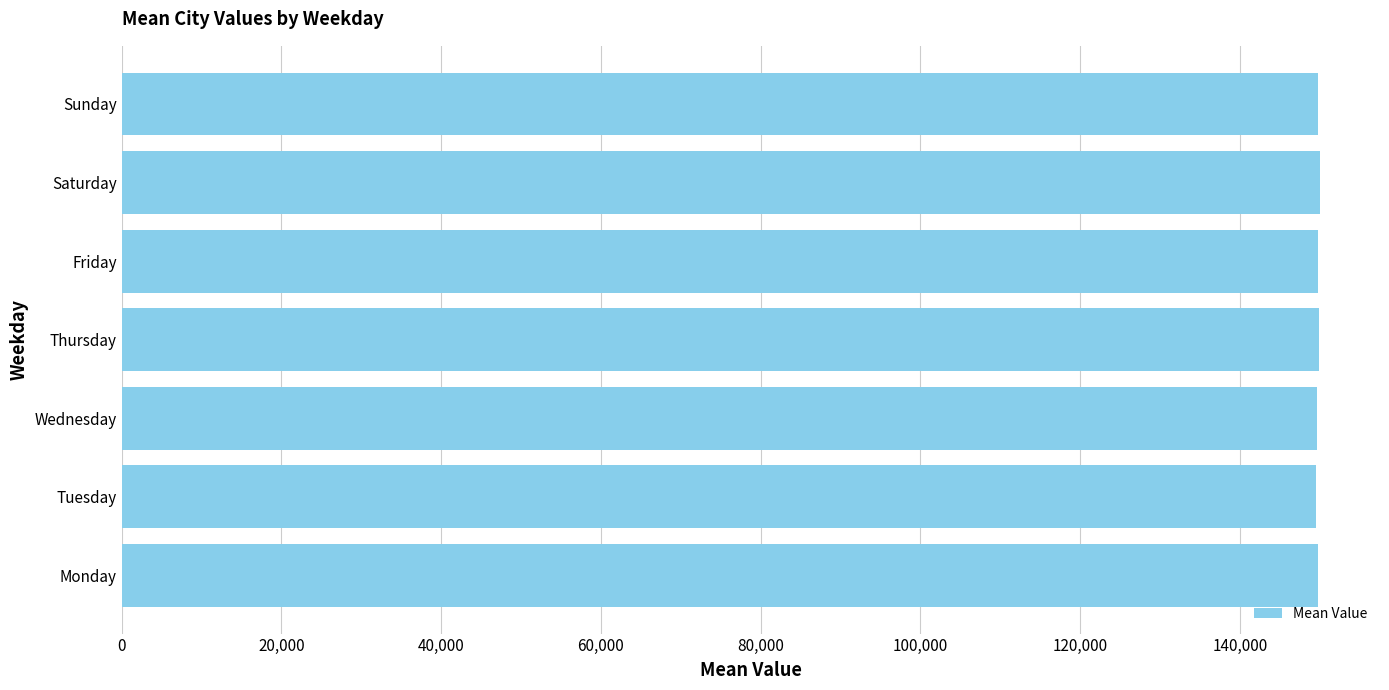

The value at Sunday is 149795.2. True or false?

True